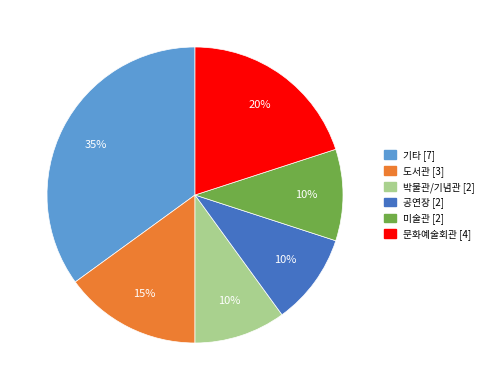

To the nearest percent, what is the average slice percentage?

17%